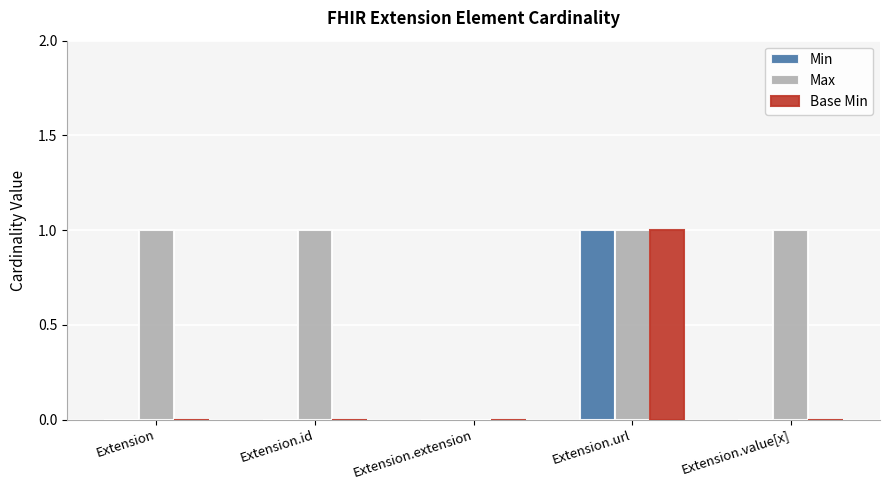

Reading left to right, what are all the values shown in this chart?

Min: 0	0	0	1	0
Max: 1	1	0	1	1
Base Min: 0	0	0	1	0